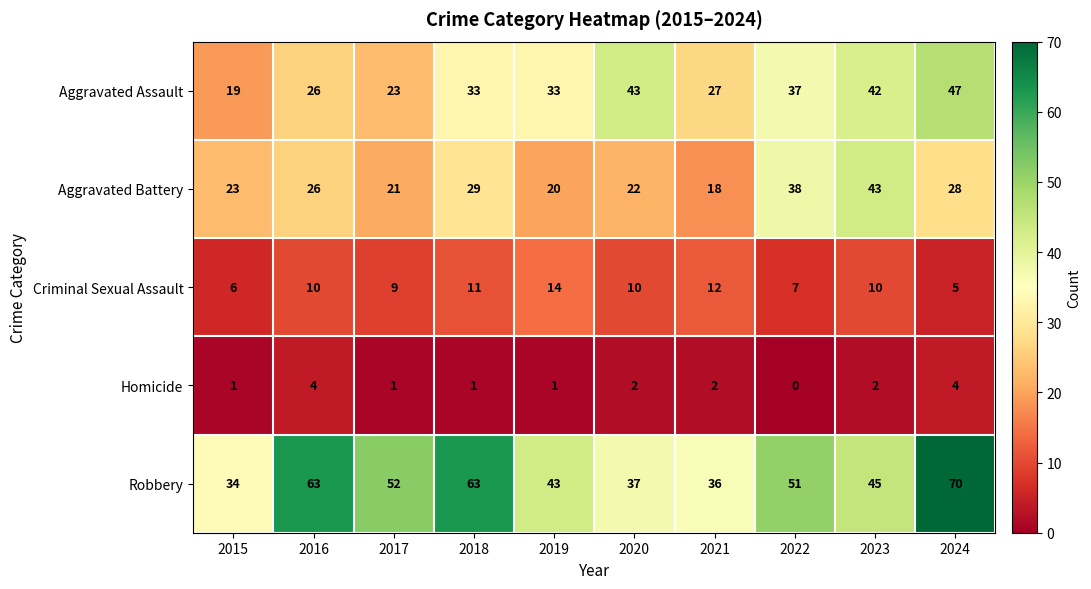

What is the difference between the second highest and minimum values in the Homicide series?

4